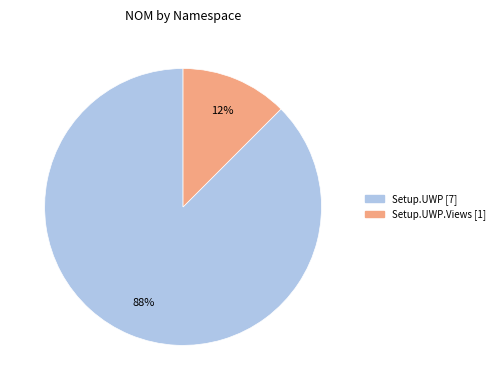

Is there a majority slice in this chart?

Yes